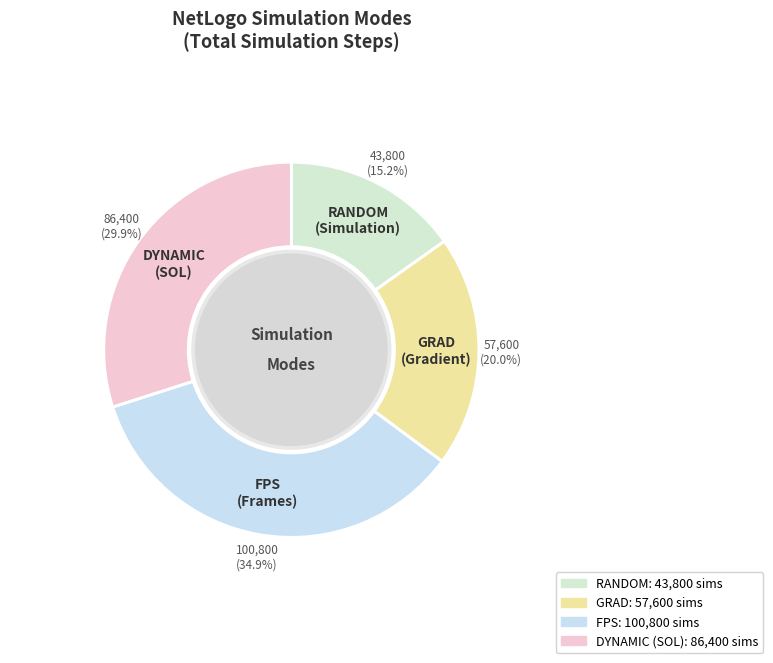

The FPS slice represents 35% of the pie. True or false?

True